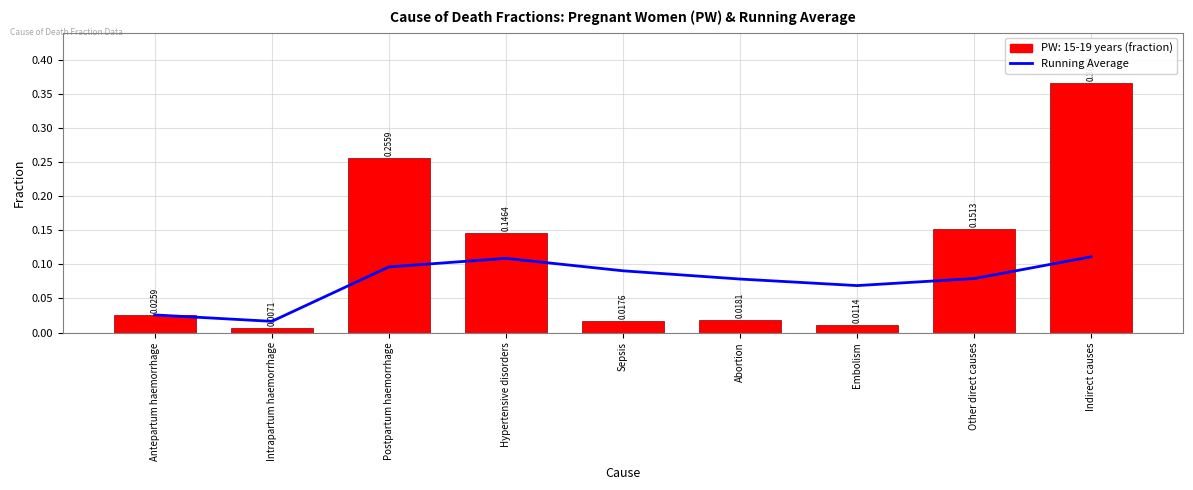

Where is the data nearest to the value 0?

Intrapartum haemorrhage